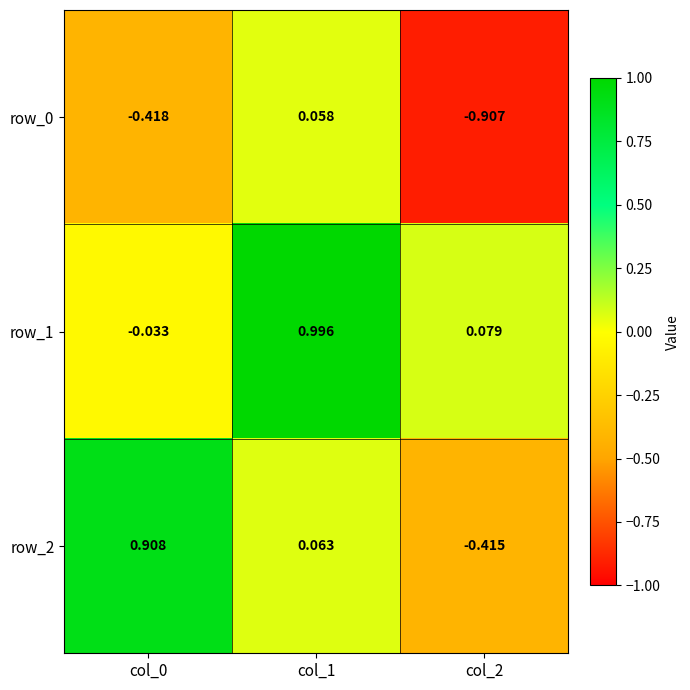

Is the value of row_0 at col_1 greater than the value of row_2 at col_1?

No